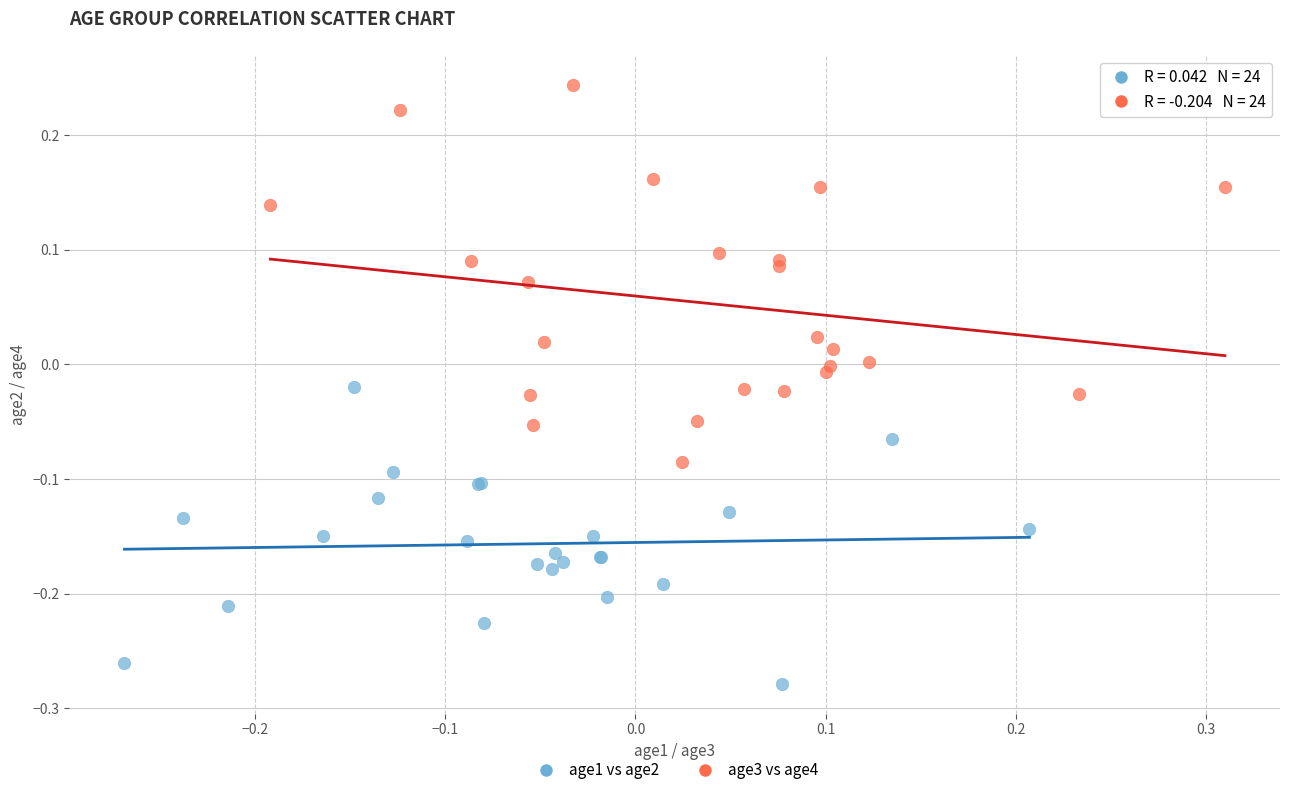

What are all the series names shown in the legend?

age1 vs age2, age3 vs age4